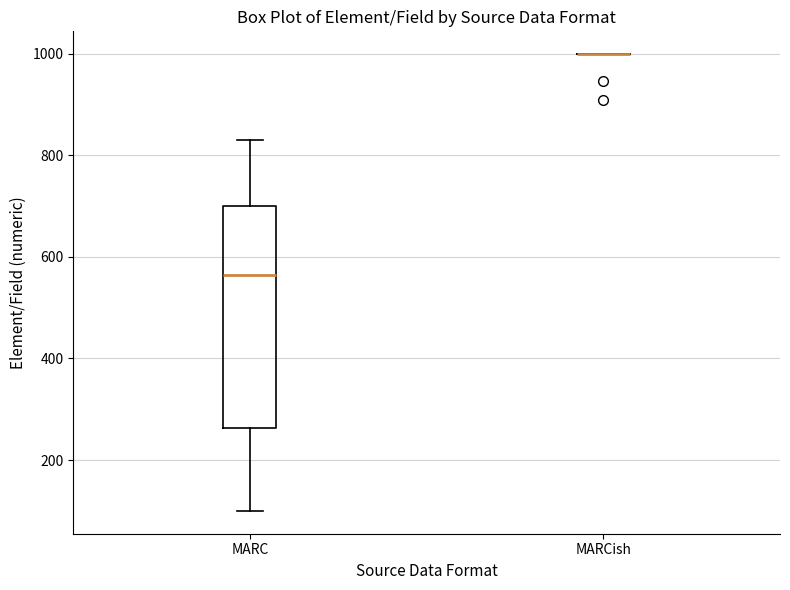

Which box is the tallest, from its lower edge to its upper edge?

MARC